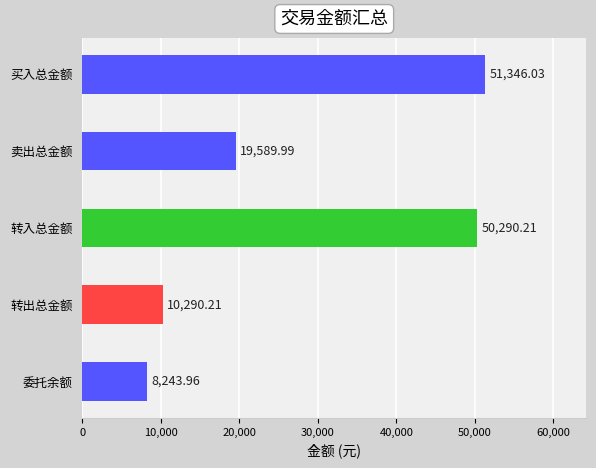

What is the label of the 2nd bar from the top?

卖出总金额